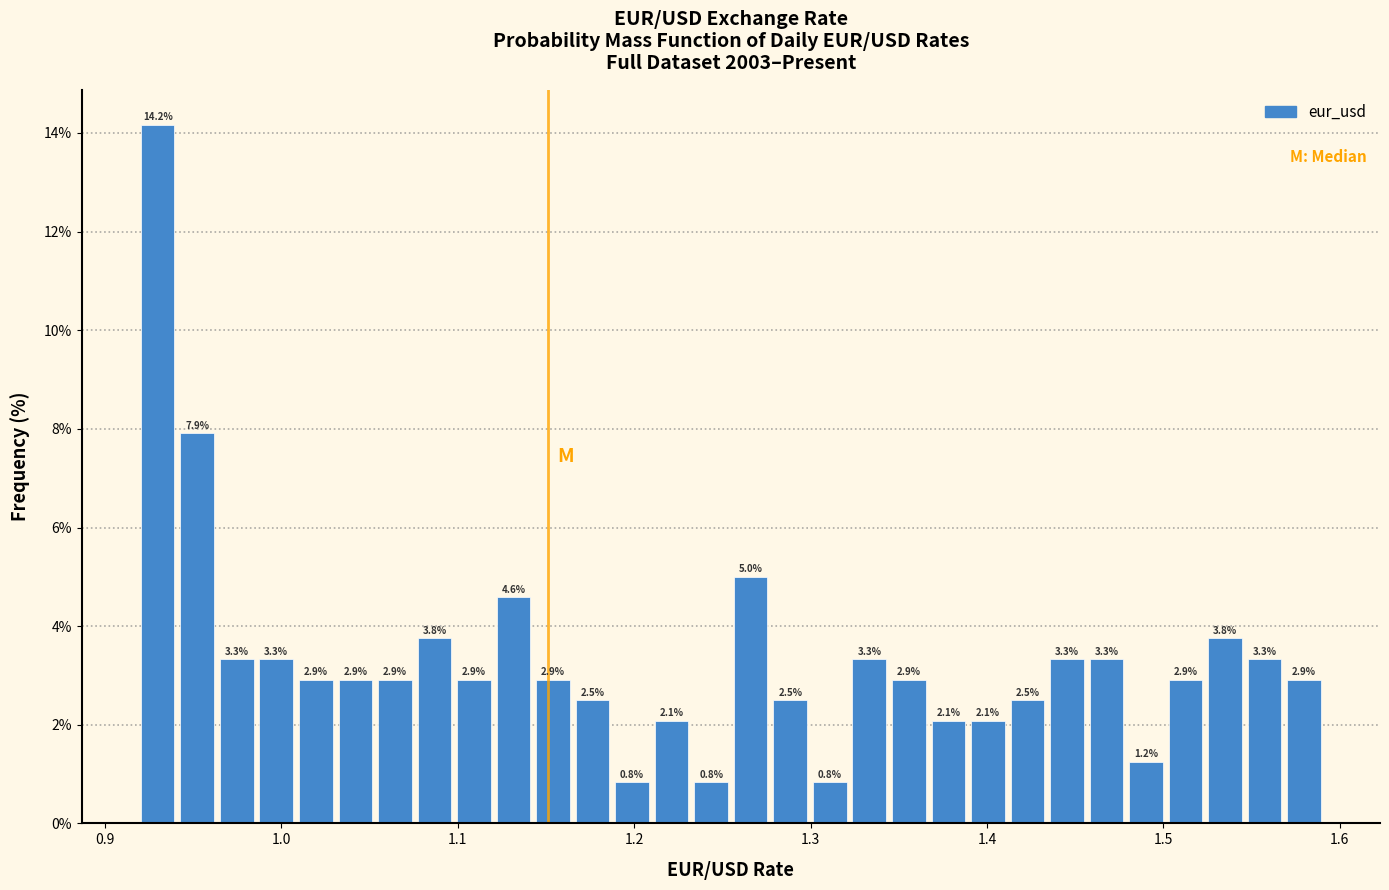

Around what value on the x-axis is the tallest bar? Give the approximate position of its centre, as read against the axis.

0.93